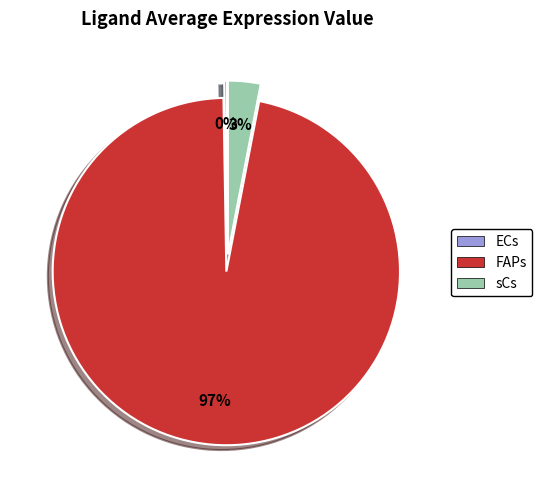

Which category has the biggest portion of the pie?

FAPs